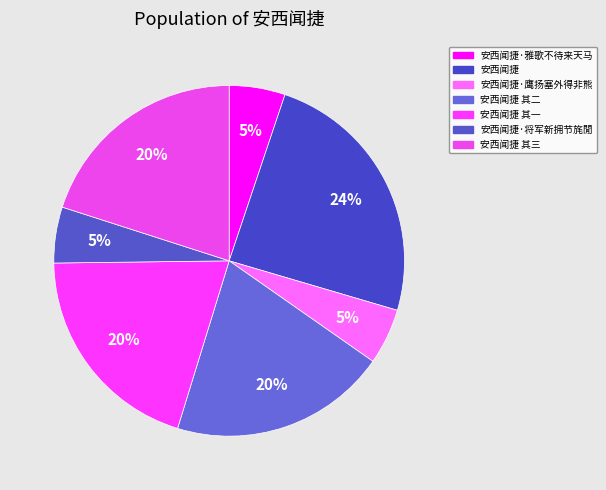

How many slices are in this pie chart?

7